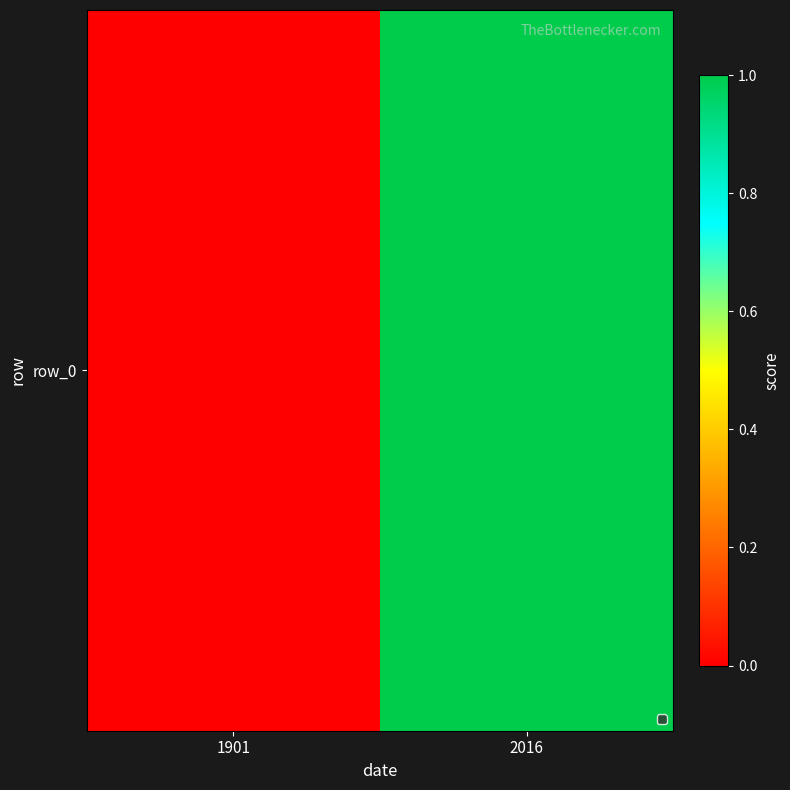

The value at 1901 is 0. True or false?

False